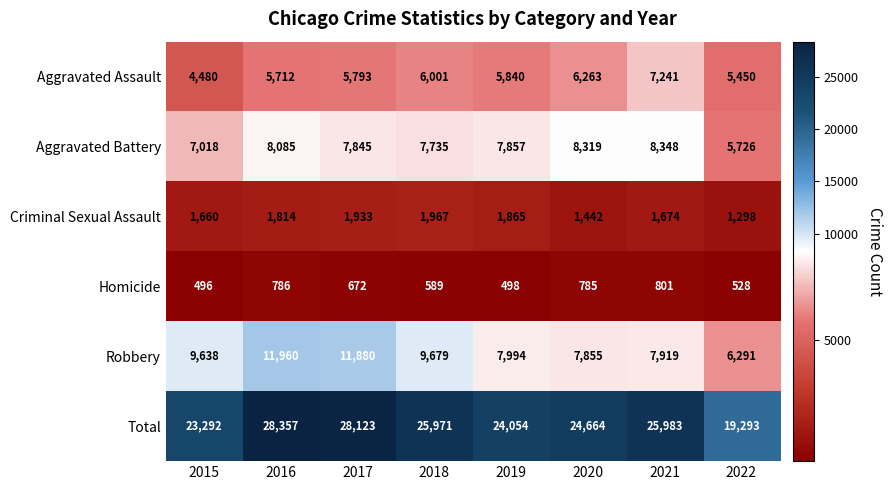

What is the total value across all series at 2018?

51942